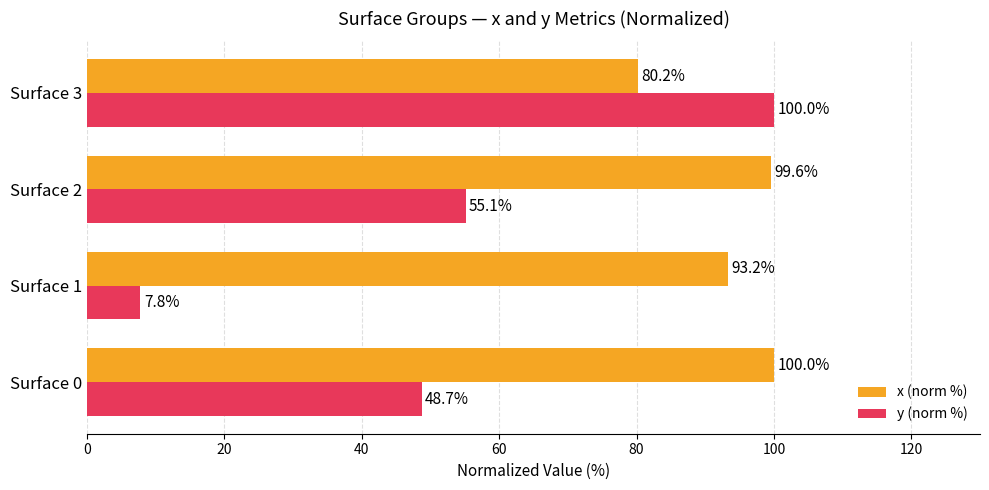

What is the difference between the second highest and second lowest values in the y (norm %) series?

6.4